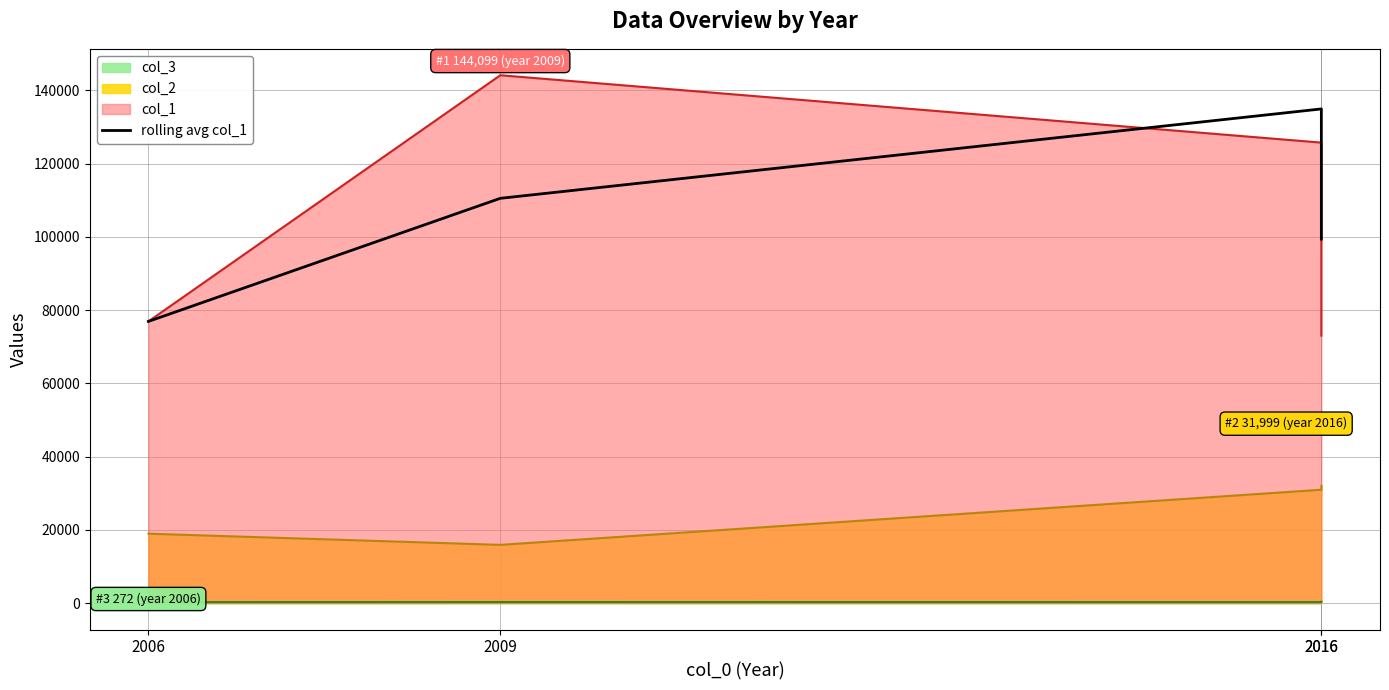

How many points are higher than both their immediate neighbors (excluding endpoints)?

1